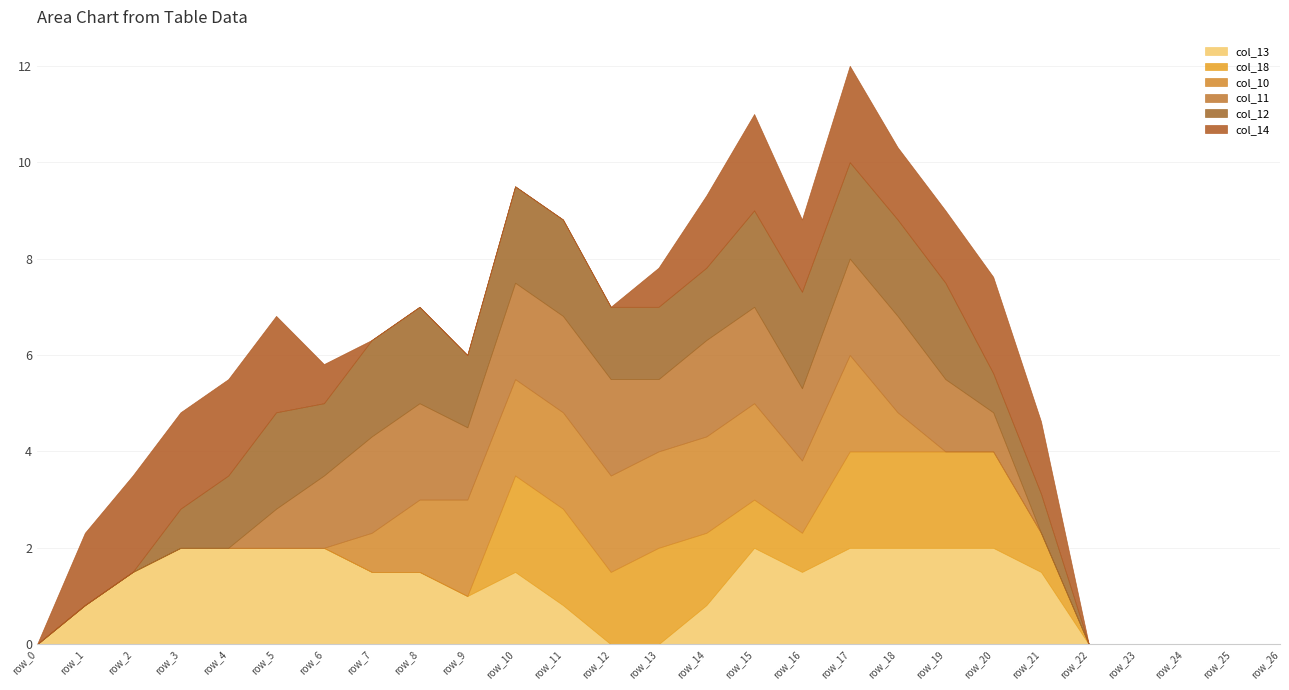

At how many categories does at least one series exceed 1?

21